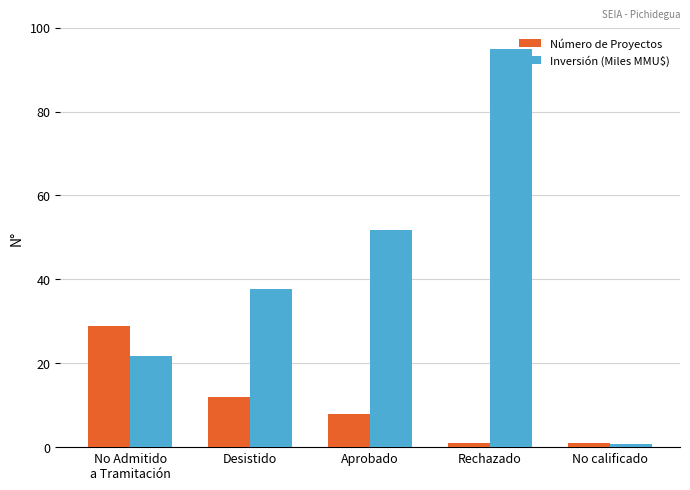

True or false: Número de Proyectos has a value of 1.0 at Rechazado.

True